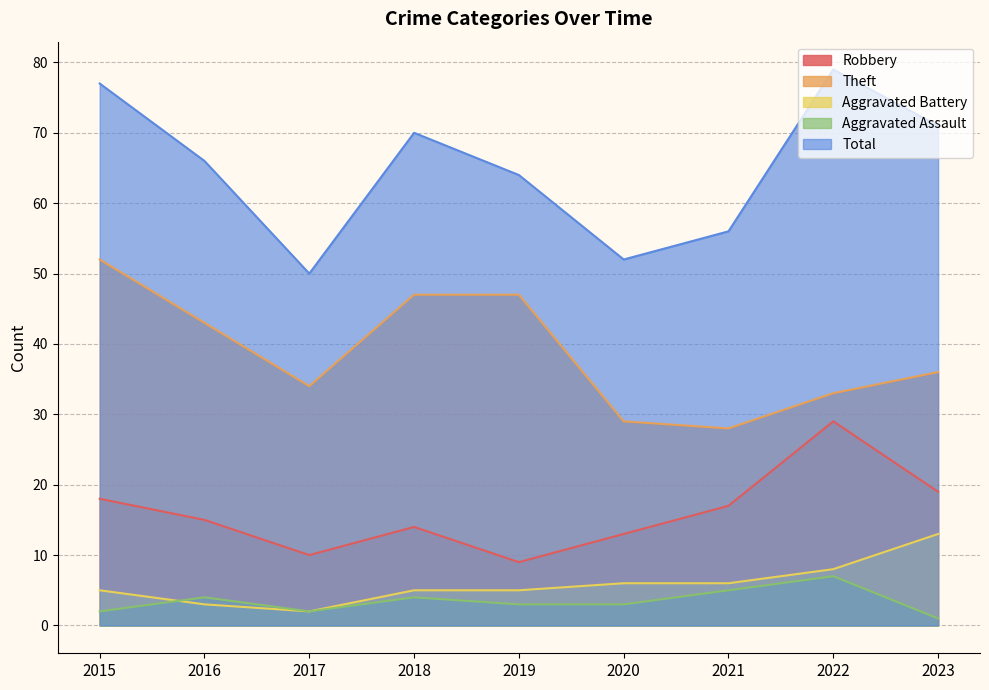

What is the difference between the maximum and minimum values in the Aggravated Assault series?

6